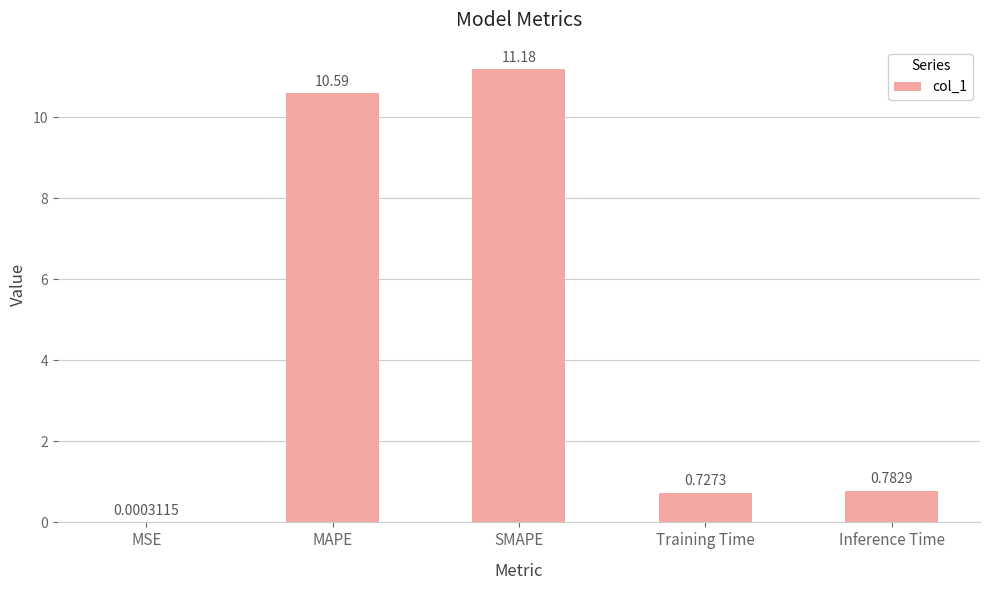

Which label corresponds to the largest value in the chart?

SMAPE